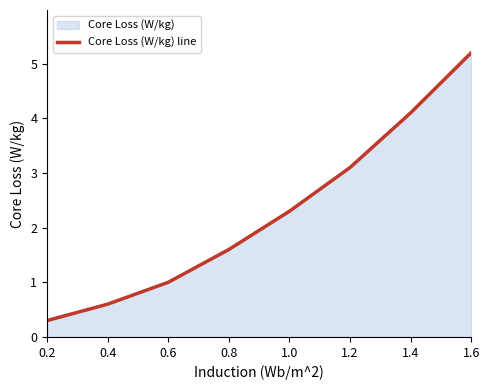

How many lines are shown in the chart?

1